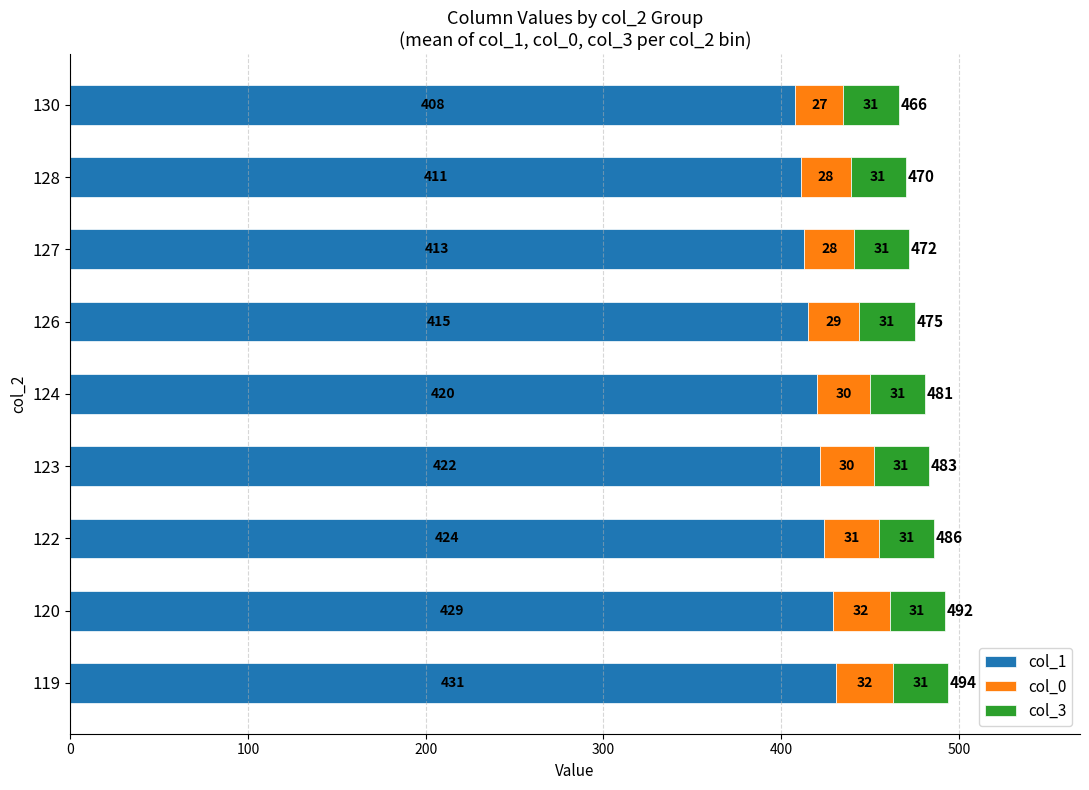

What are all the series names shown in the legend?

col_1, col_0, col_3